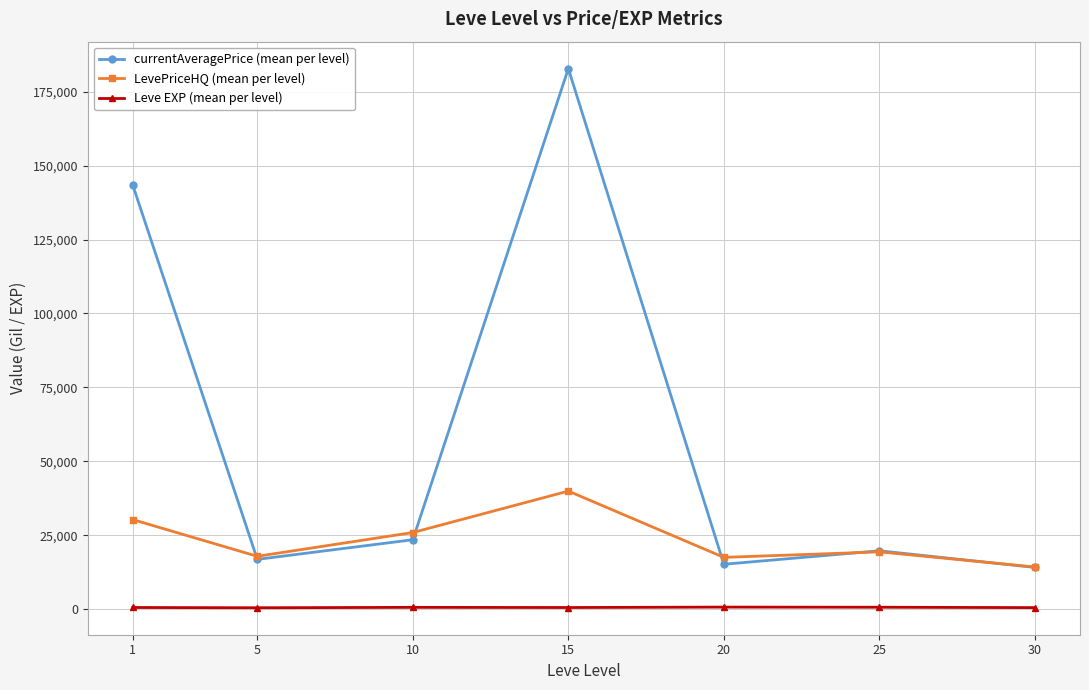

What is the sum of the Leve EXP (mean per level) values at 5 and 25?

1031.7